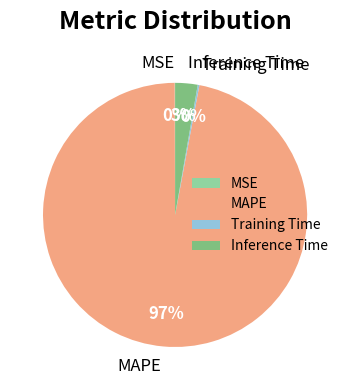

What is the largest slice in the pie chart?

MAPE